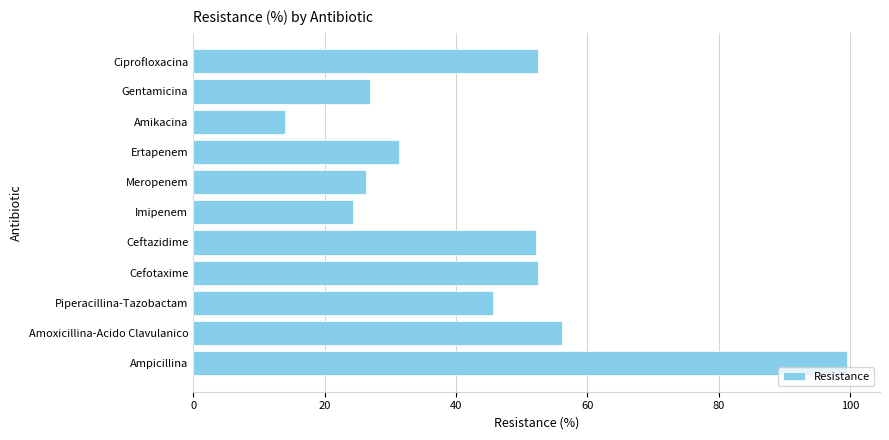

What is the minimum value shown in the chart?

14.0